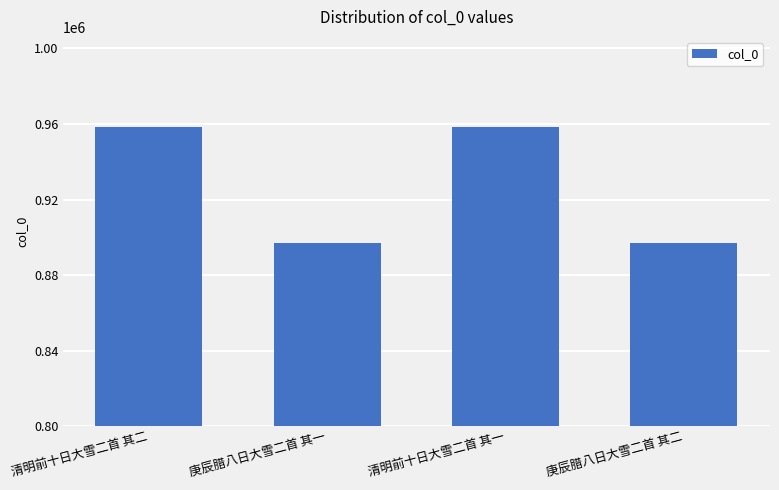

Does the chart contain stacked bars?

No